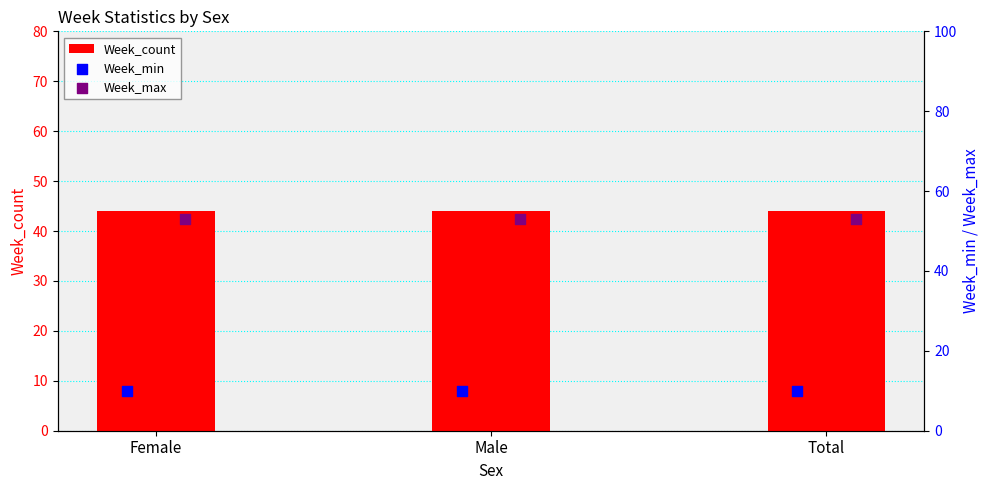

Is the value of Week_count at Male greater than the value of Week_min at Female?

Yes